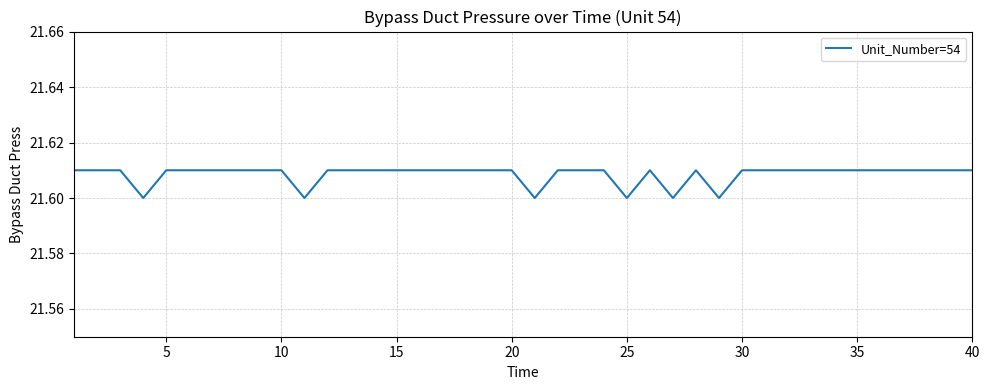

True or false: the data has more than 1 interior local peaks.

True